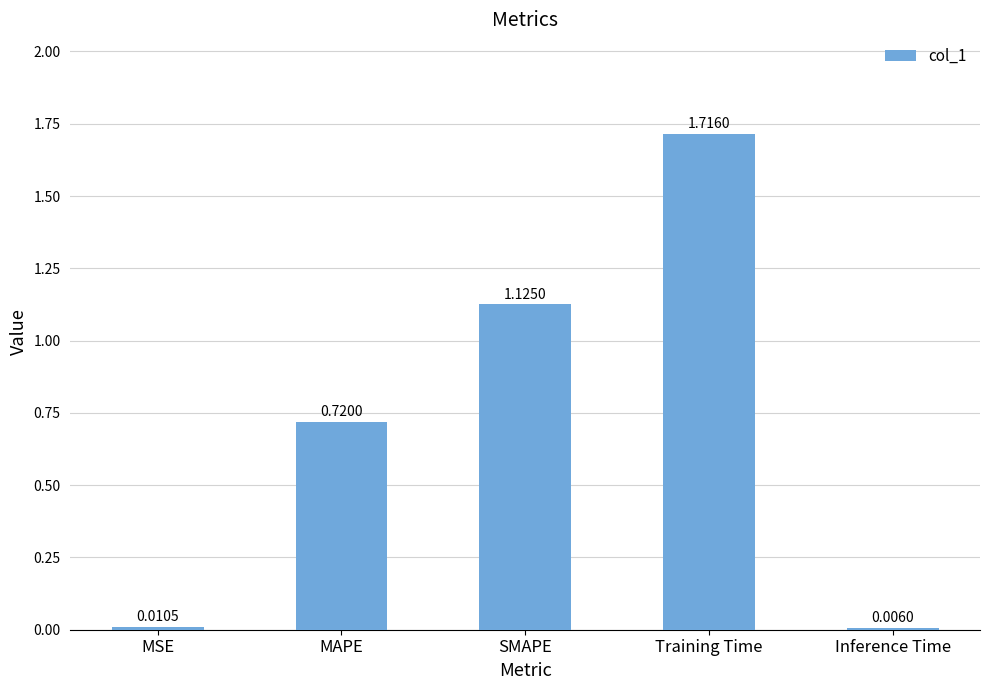

Are the bars horizontal?

No